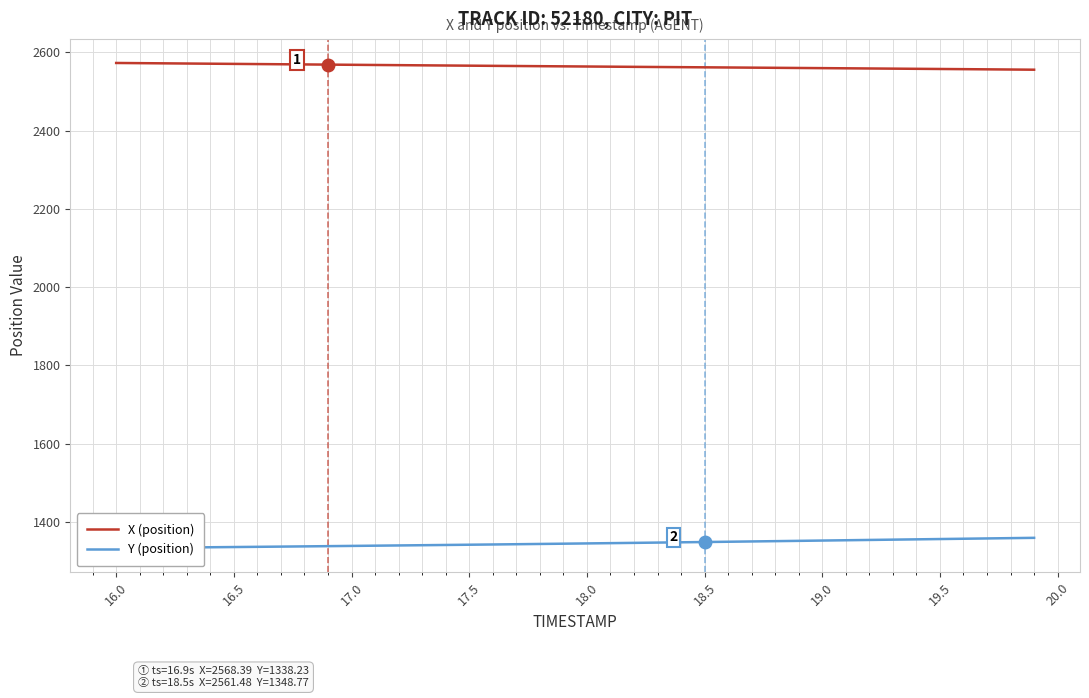

Reading left to right, transcribe all the data shown in this chart.

X (position): 2572.6	2572.1	2571.7	2571.2	2570.7	2570.3	2569.8	2569.3	2568.9	2568.4	2567.9	2567.5	2567.0	2566.6	2566.1	2565.7	2565.3	2564.8	2564.4	2564.0	2563.6	2563.1	2562.7	2562.3	2561.9	2561.5	2561.1	2560.7	2560.2	2559.8	2559.4	2559.0	2558.5	2558.1	2557.7	2557.2	2556.8	2556.3	2555.9	2555.4
Y (position): 1333.4	1333.9	1334.4	1334.9	1335.4	1336.0	1336.5	1337.1	1337.6	1338.2	1338.8	1339.4	1340.0	1340.6	1341.2	1341.9	1342.5	1343.2	1343.8	1344.5	1345.2	1345.9	1346.6	1347.3	1348.0	1348.8	1349.5	1350.2	1351.0	1351.8	1352.5	1353.3	1354.1	1354.8	1355.6	1356.4	1357.2	1357.9	1358.7	1359.5